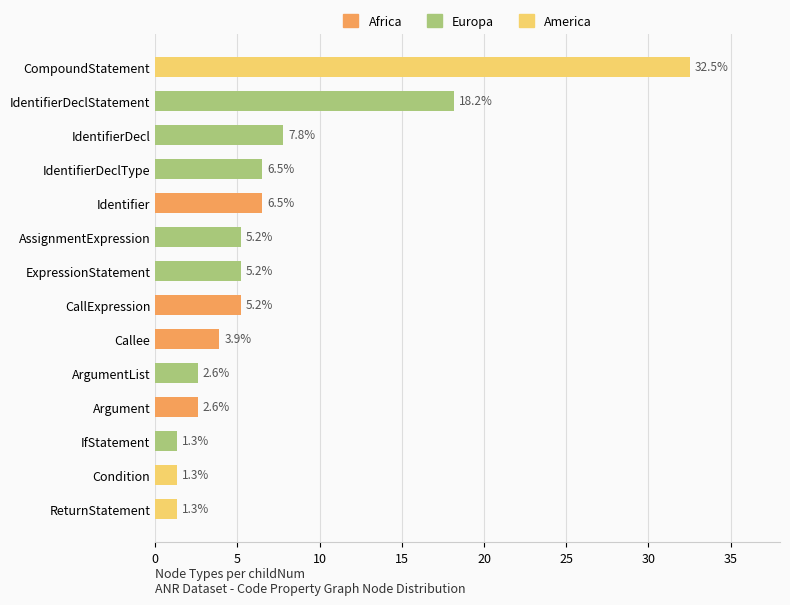

What position from the left is IdentifierDeclStatement?

2